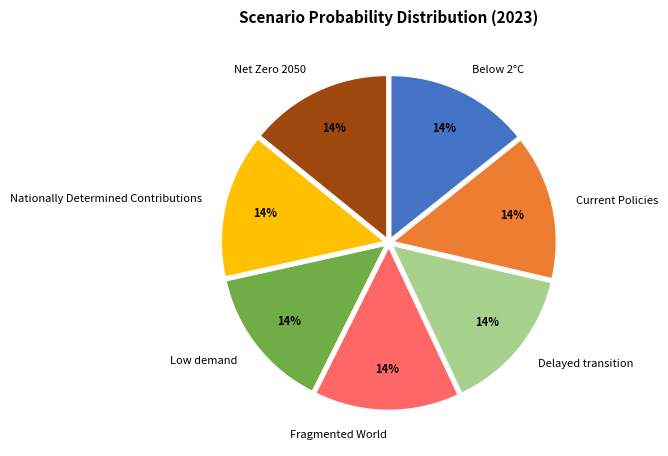

How many segments does this pie chart have?

7